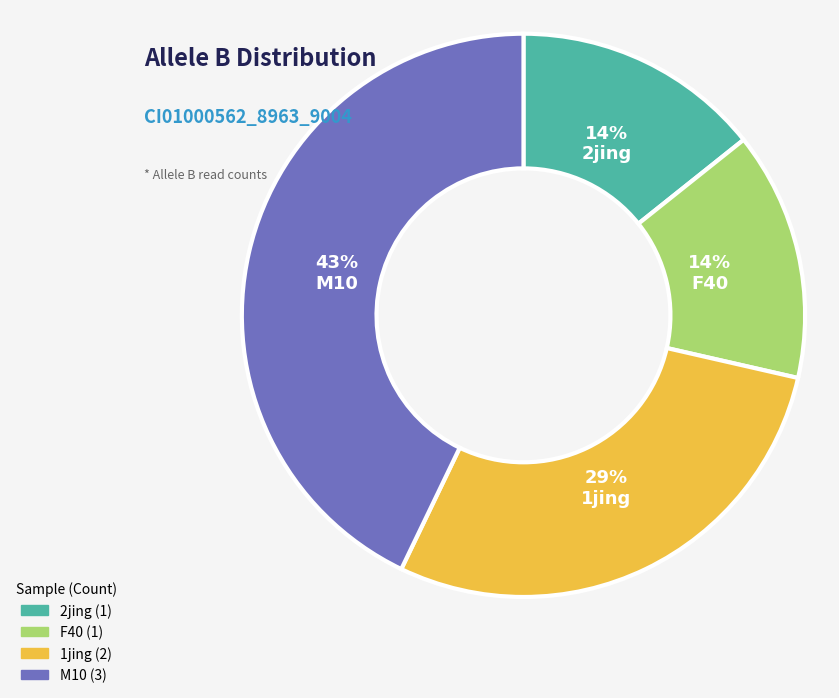

Is there any slice that represents more than half of the pie?

No